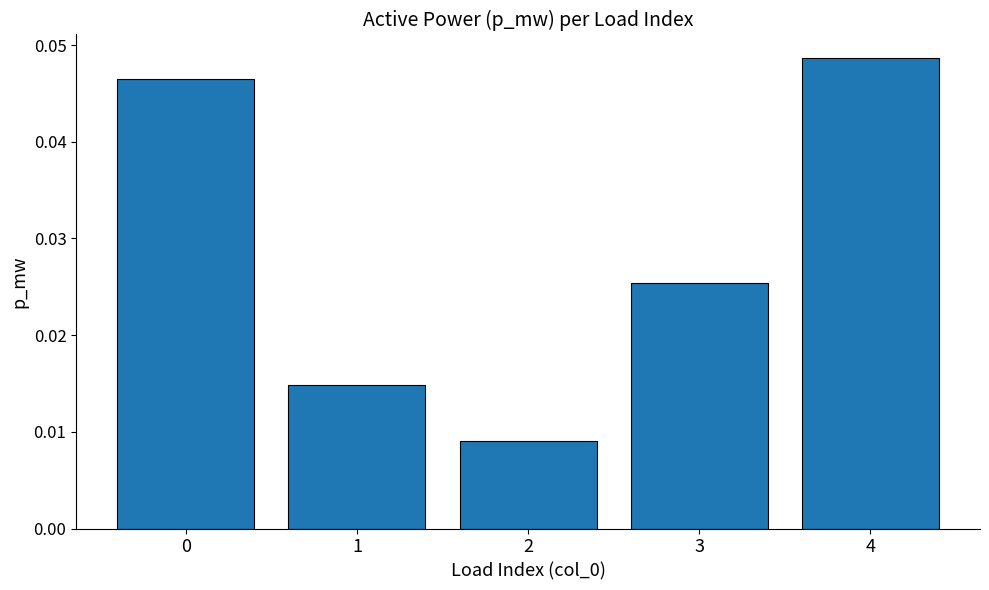

Count the values in the range 0 to 1.

5